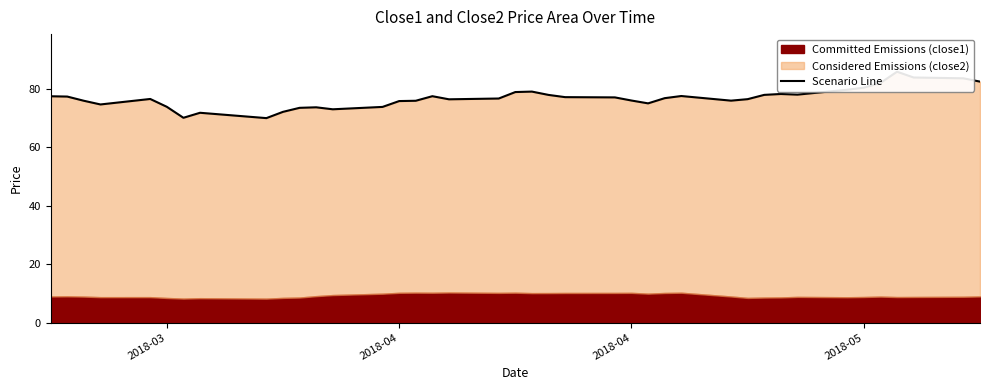

Does the chart display data point markers on the line(s)?

No